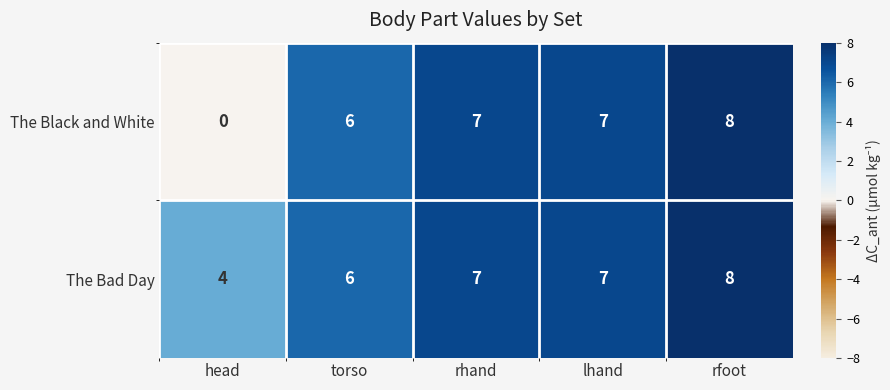

What is the sum of all The Bad Day values?

32